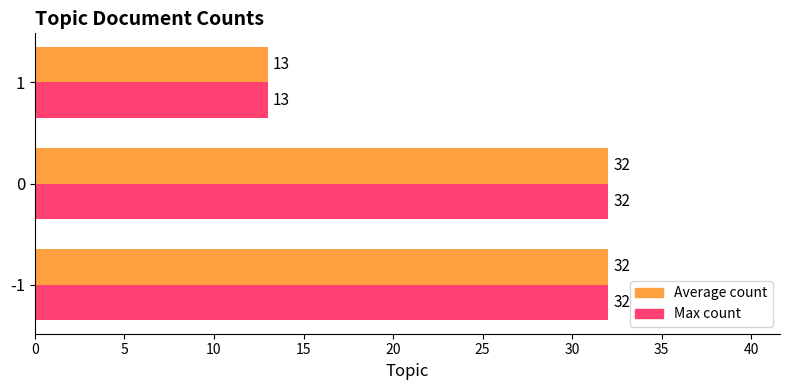

What is the total value across all series at 0?

64